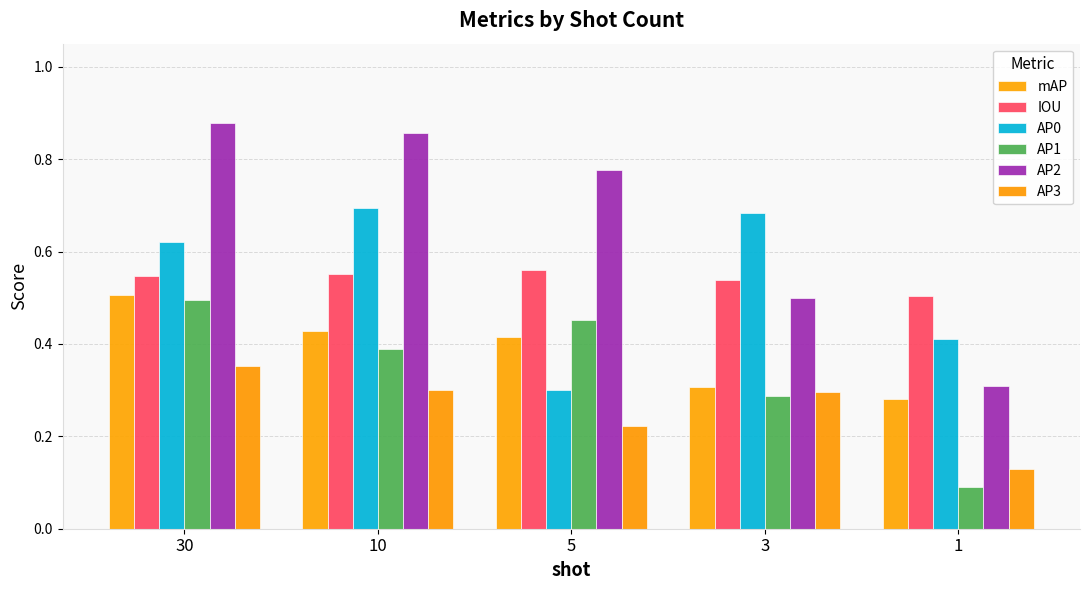

How many bars are there in each group?

6